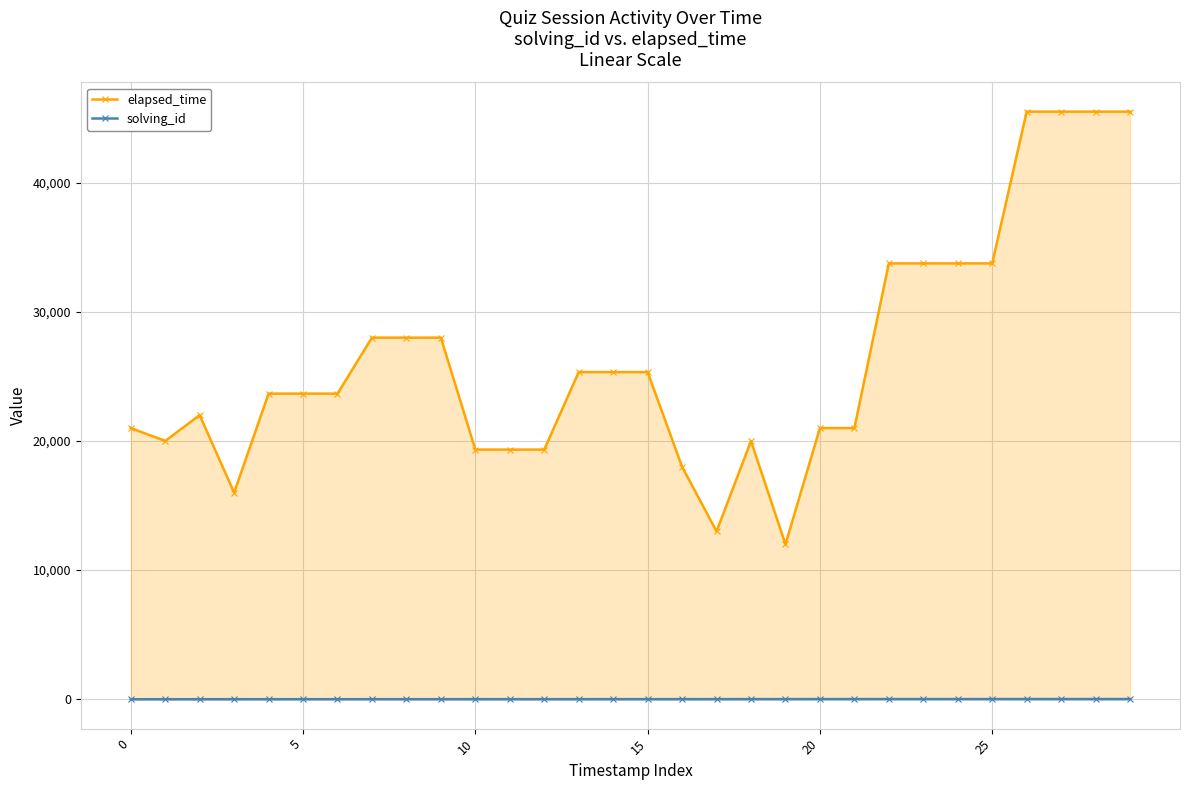

Count the number of categories in the chart.

30